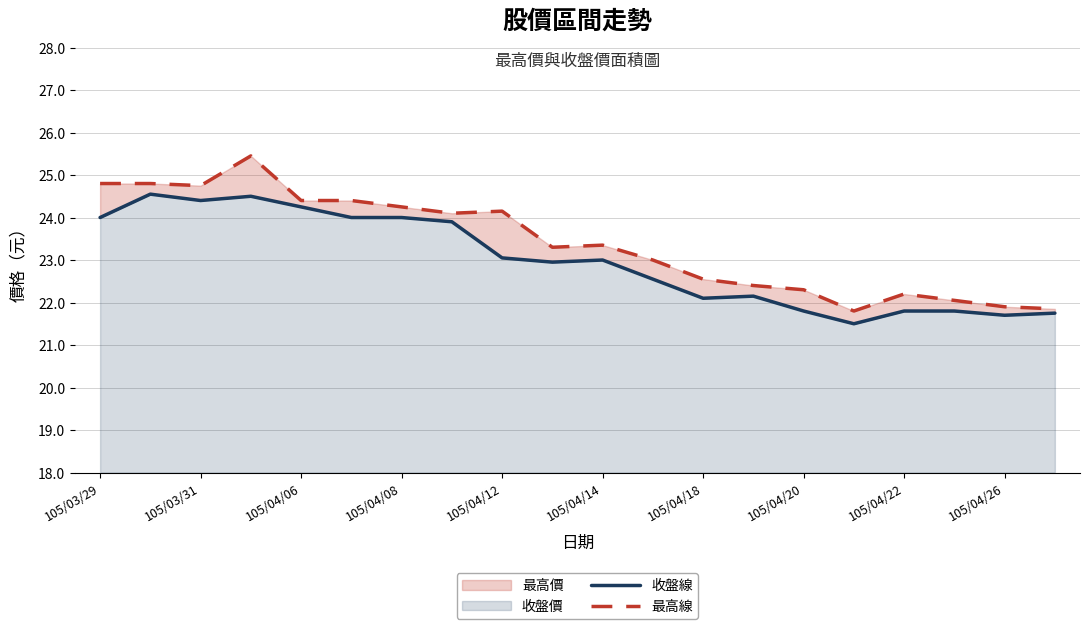

Is it true that 收盤線 equals 36.6 at 105/03/29?

False